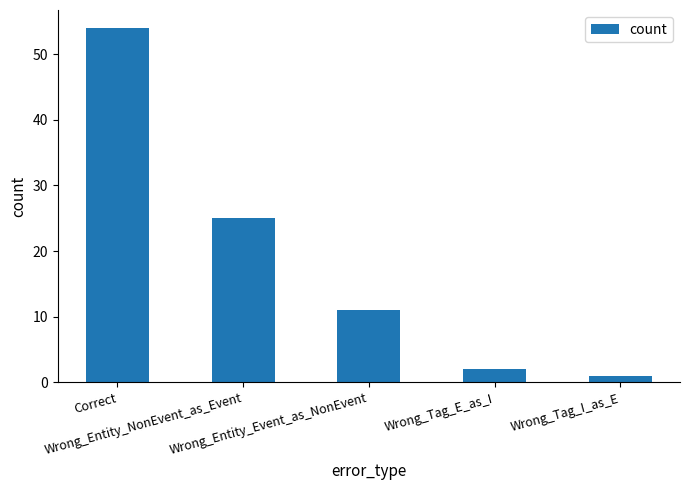

How many data points does each series have?

5